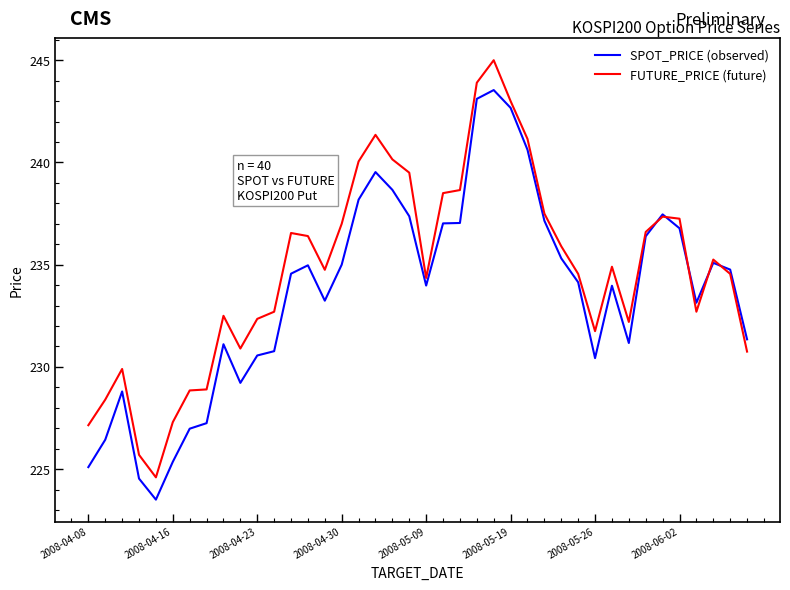

List the series in order of their overall mean, lowest first.

SPOT_PRICE (observed), FUTURE_PRICE (future)